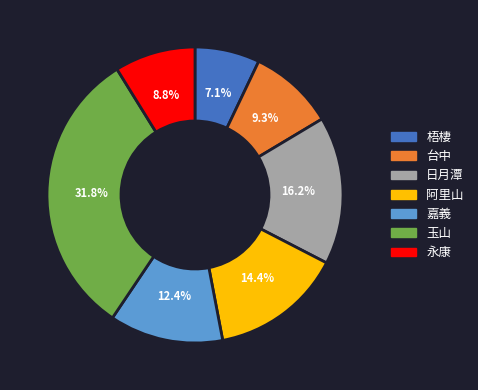

What percentage is the 嘉義 slice, to the nearest percent?

12%